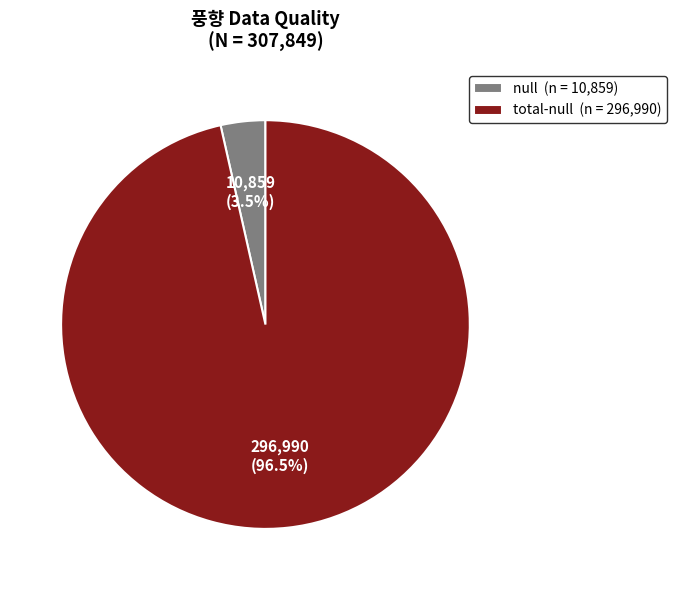

Which category has the smallest portion of the pie?

null (n = 10,859)